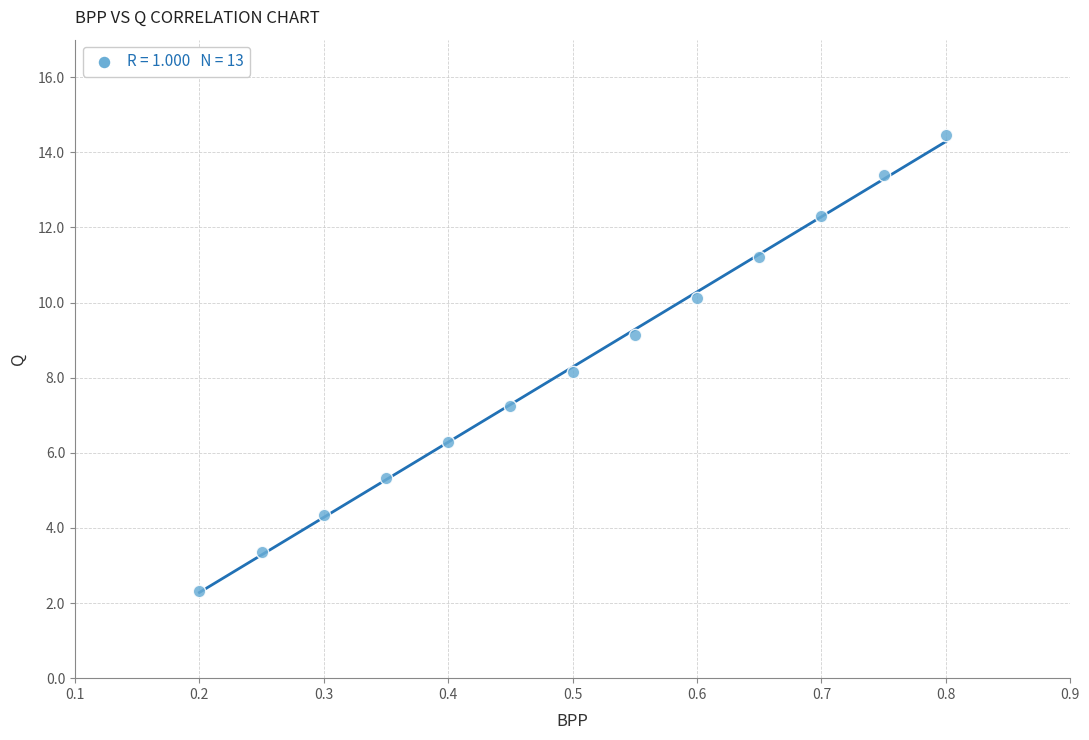

What is the range of X values (max minus min)?

0.6